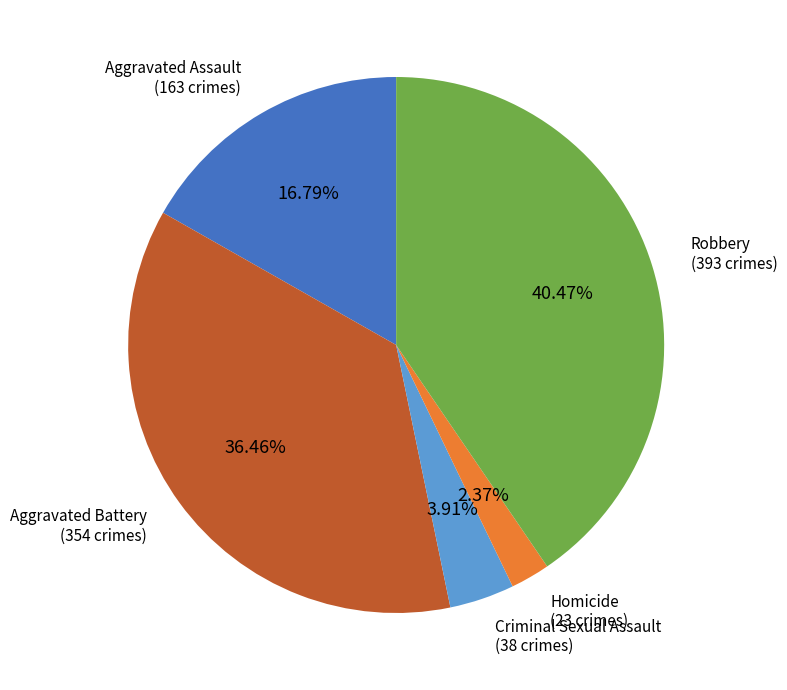

Rank the categories by value from lowest to highest.

Homicide, Criminal Sexual Assault, Aggravated Assault, Aggravated Battery, Robbery